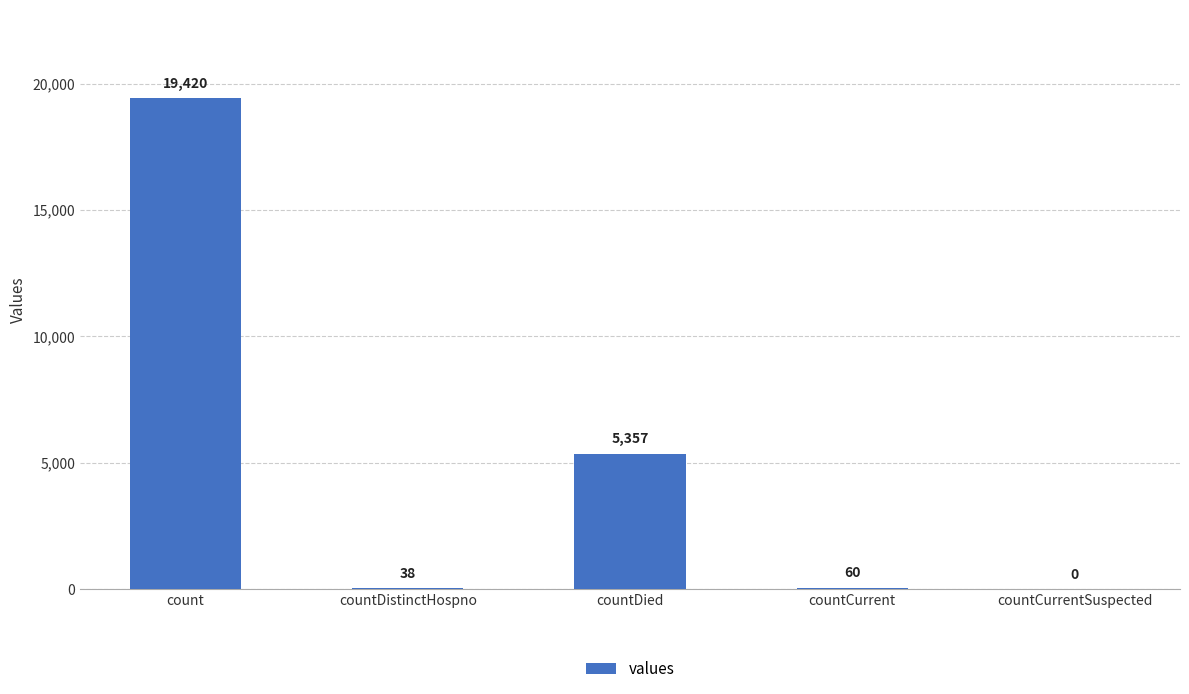

What is the maximum value shown in the chart?

19420